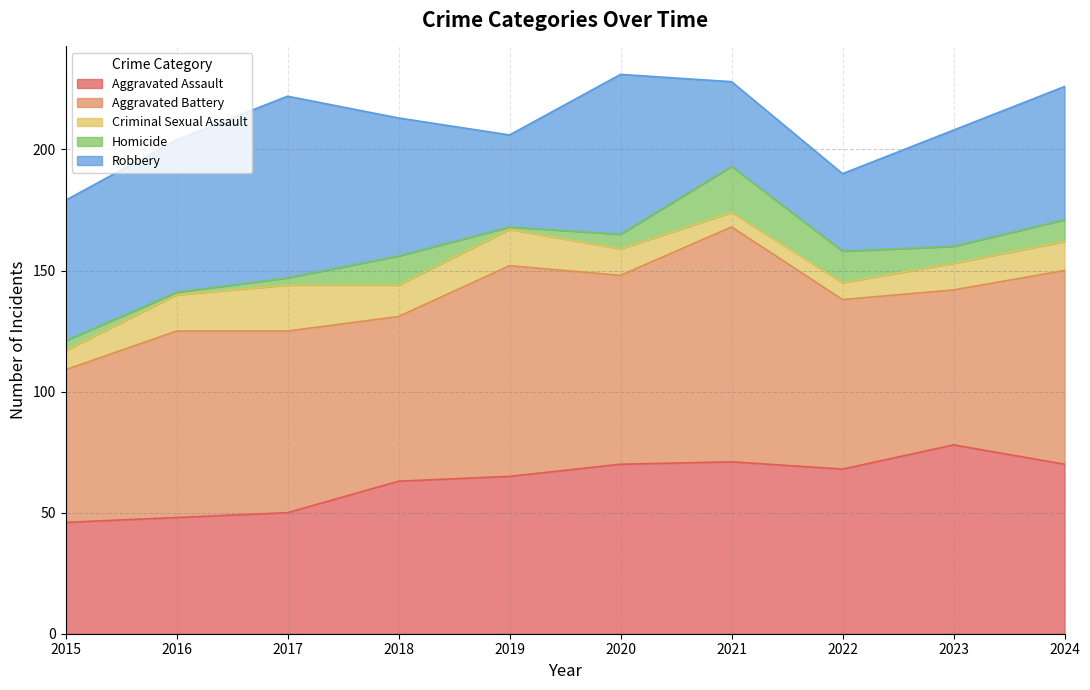

Rank the series by their maximum value, from lowest to highest.

Criminal Sexual Assault, Homicide, Robbery, Aggravated Assault, Aggravated Battery